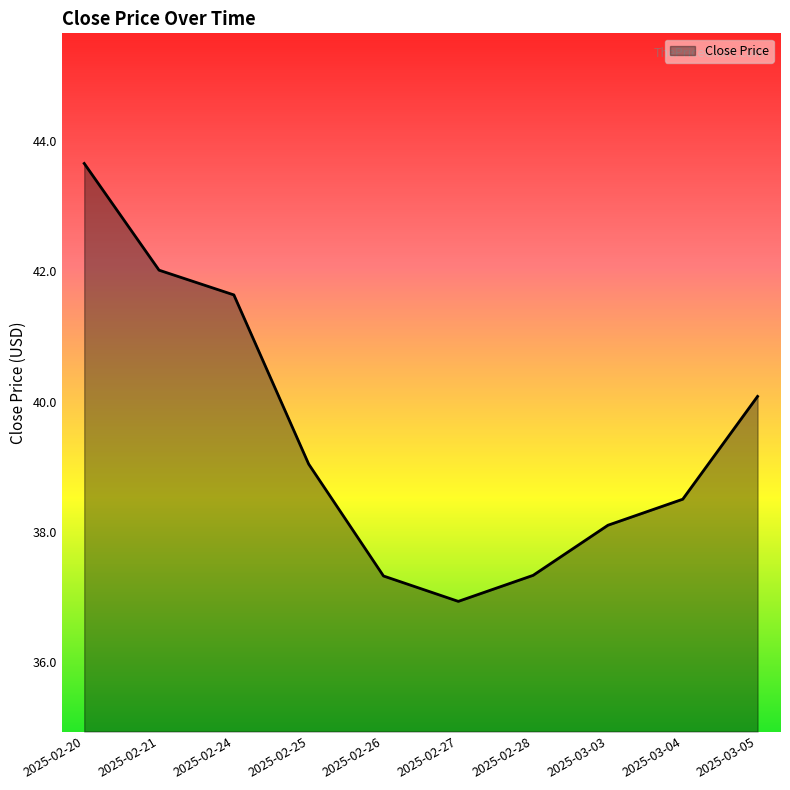

What is the maximum value shown in the chart?

43.7